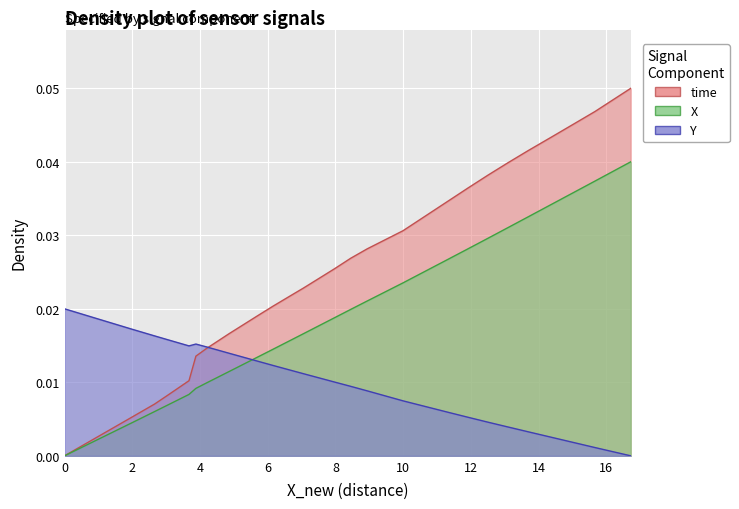

True or false: Y and time intersect in this chart.

True